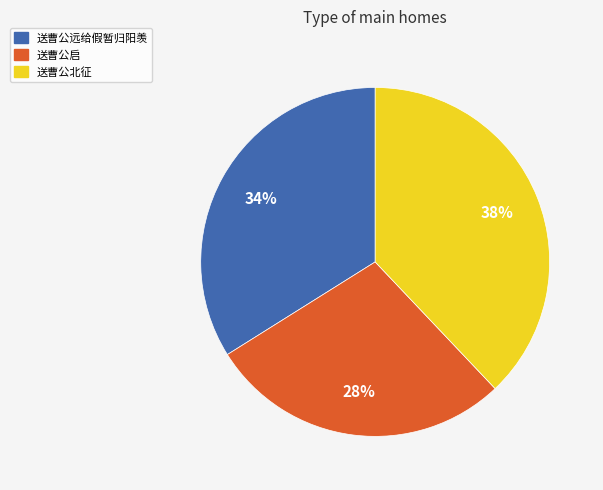

Which slice is the smallest?

送曹公启